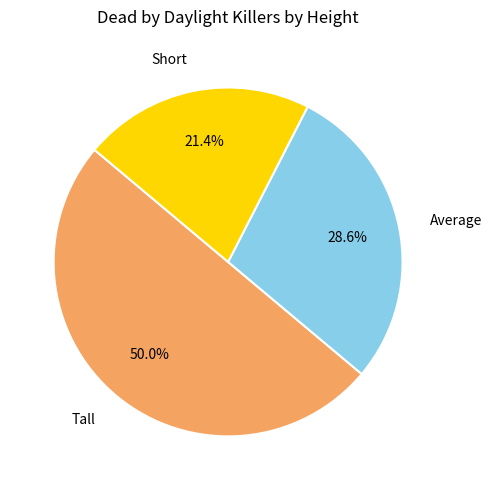

Between Short and Average, which is larger?

Average